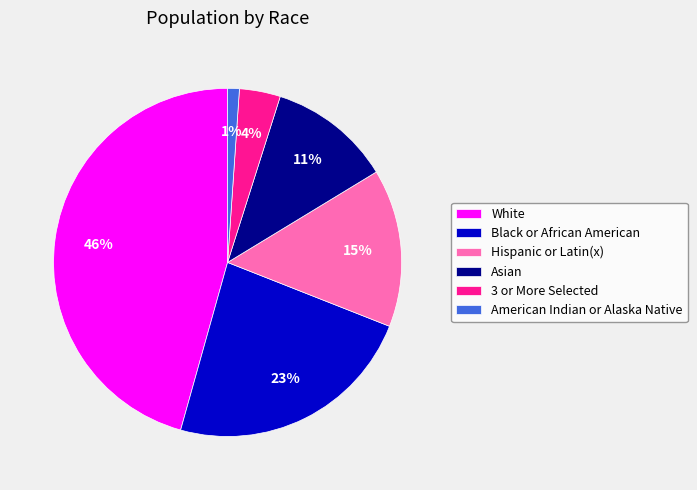

Combined, do White and American Indian or Alaska Native account for over 50%?

No